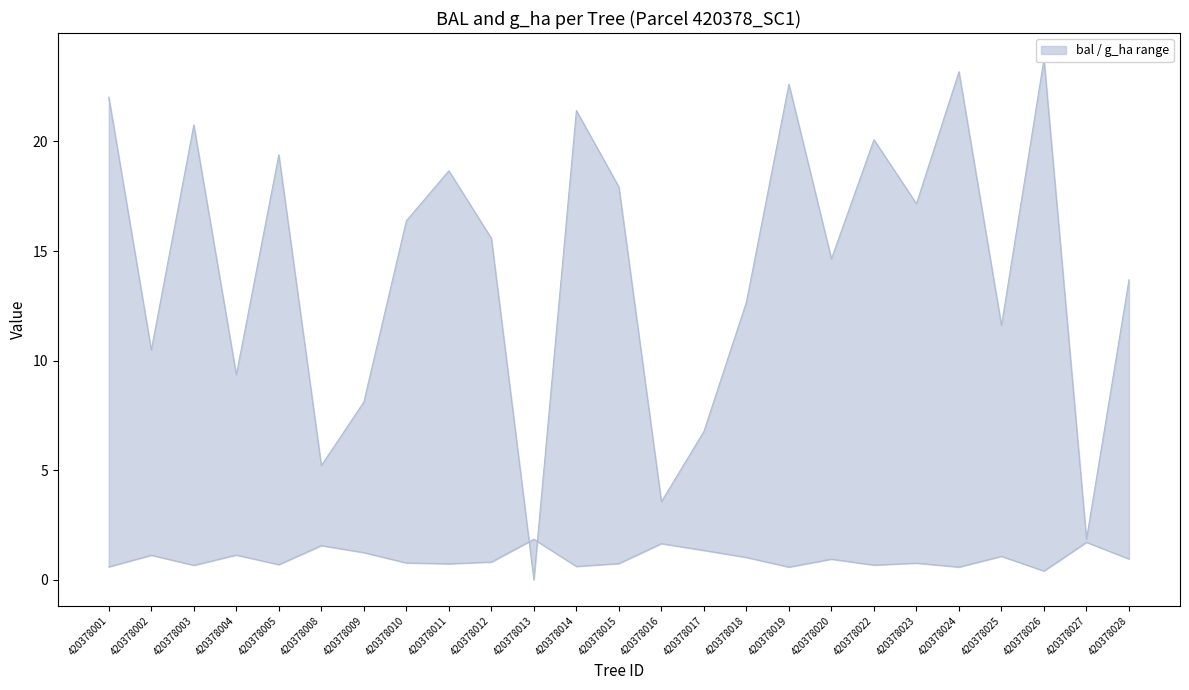

How many lines are shown in the chart?

2